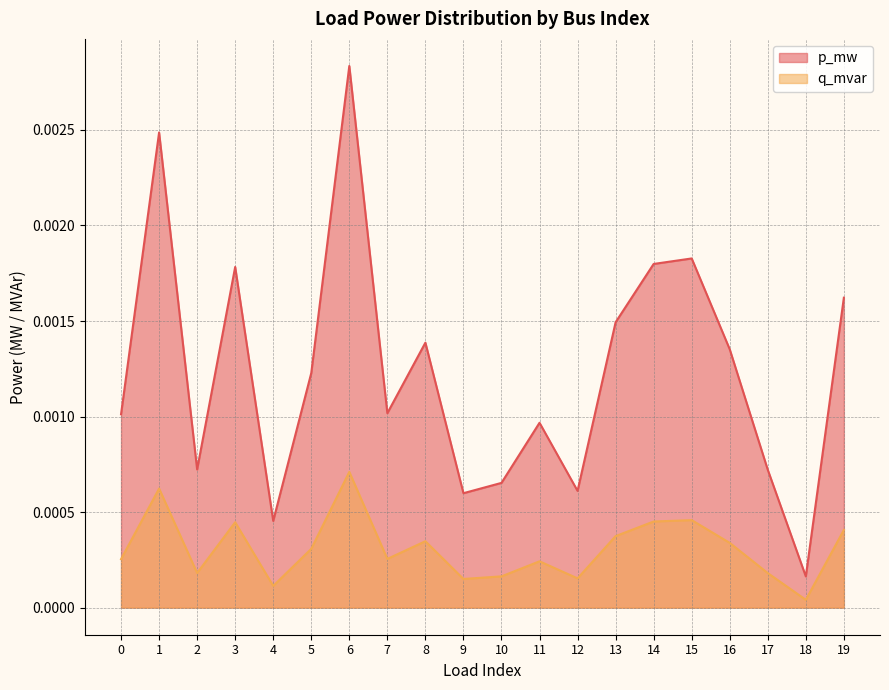

True or false: p_mw and q_mvar intersect in this chart.

False